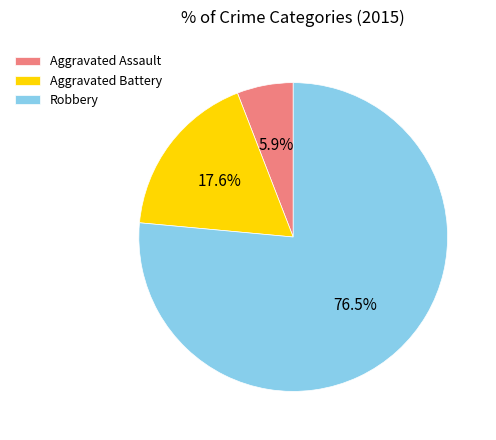

Rank the categories by value from highest to lowest.

Robbery, Aggravated Battery, Aggravated Assault